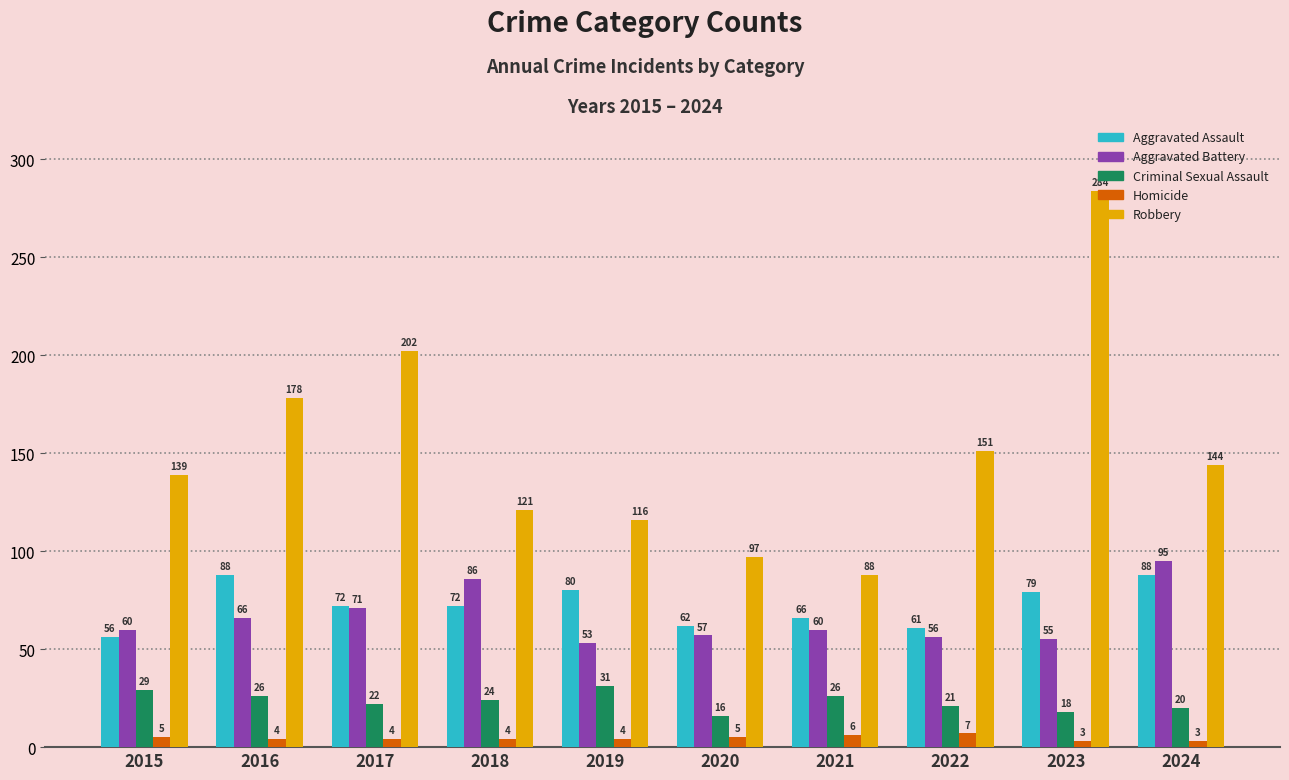

Is the value of Robbery at 2019 greater than the value of Criminal Sexual Assault at 2019?

Yes